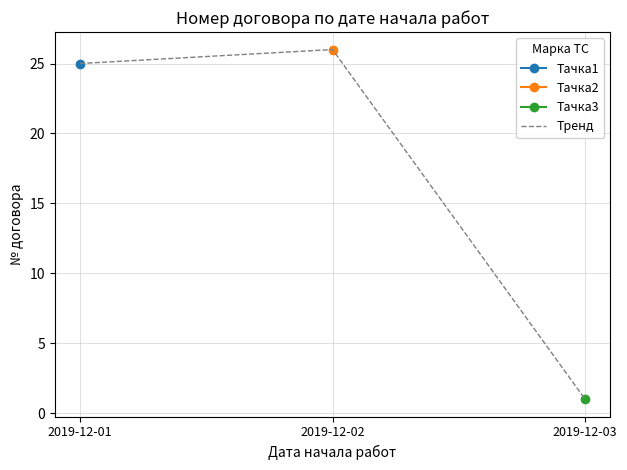

Where does the data first go above 25?

2019-12-02